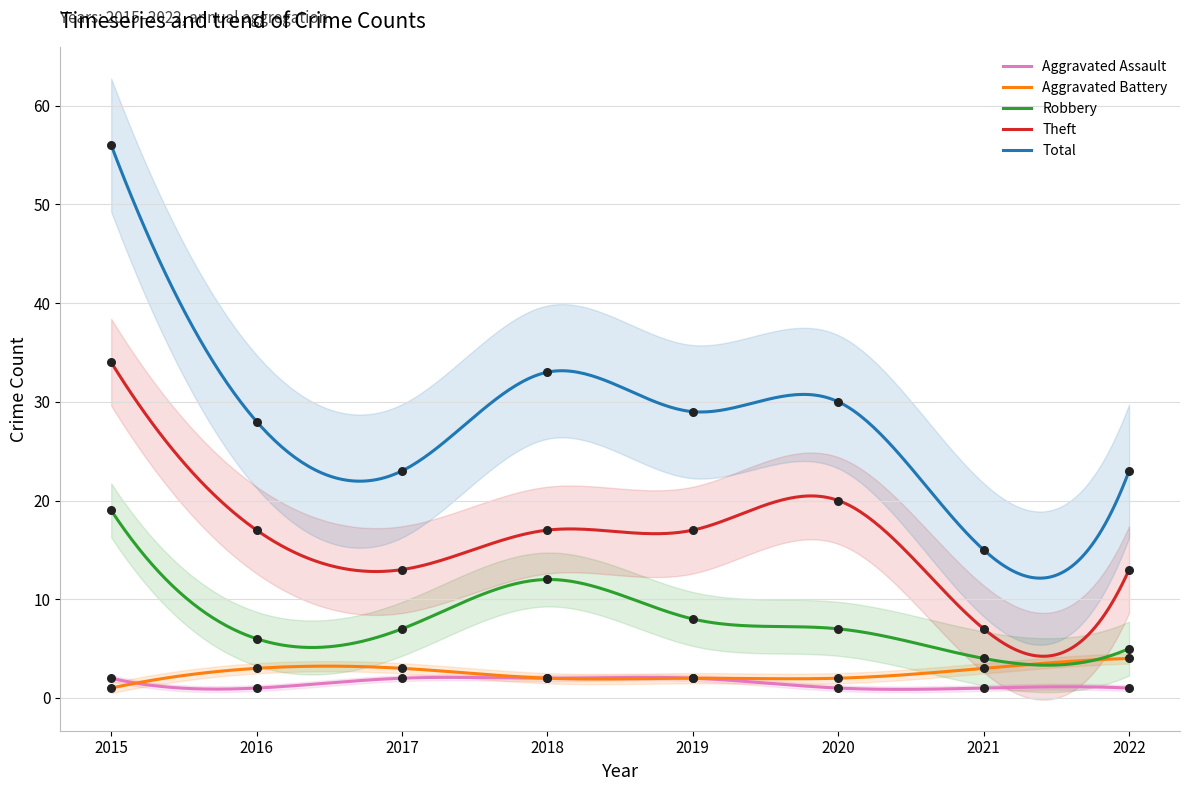

Is the value of Aggravated Battery at 2015 greater than the value of Aggravated Assault at 2015?

No